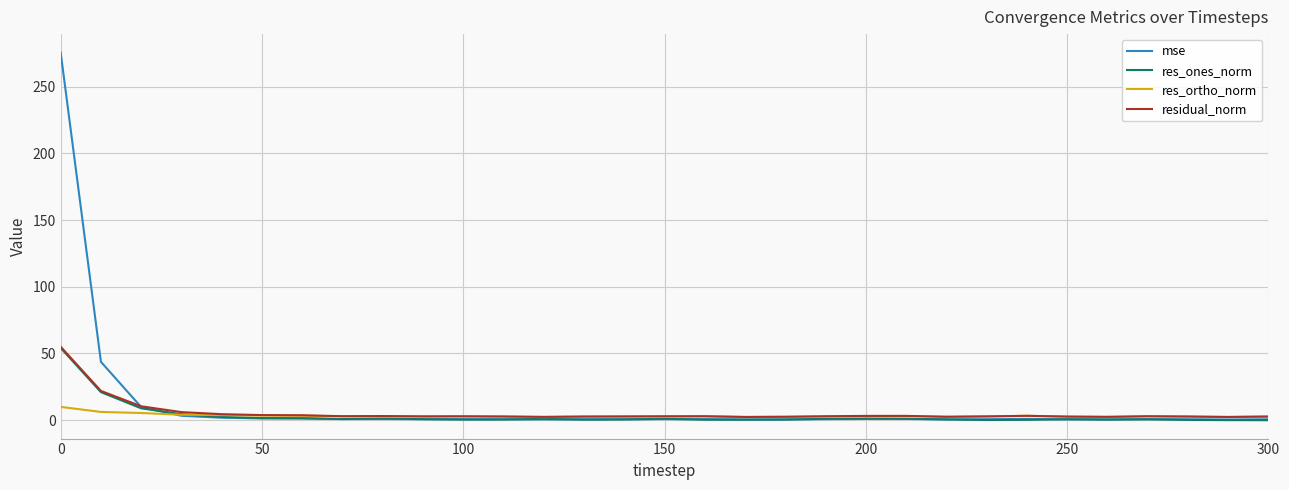

Which series has the widest spread of values?

mse